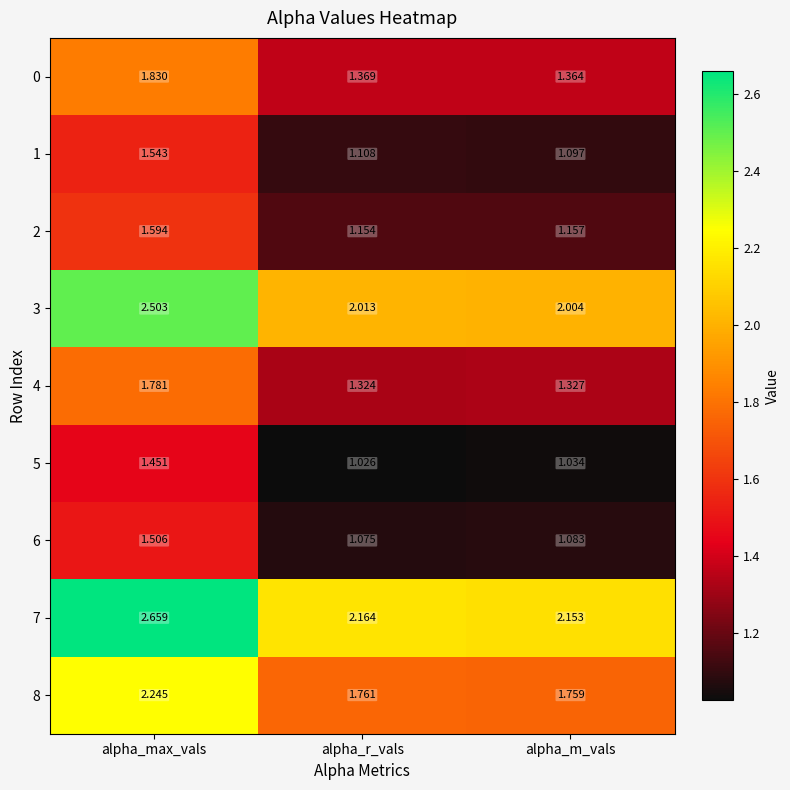

At how many categories does at least one series exceed 2?

3